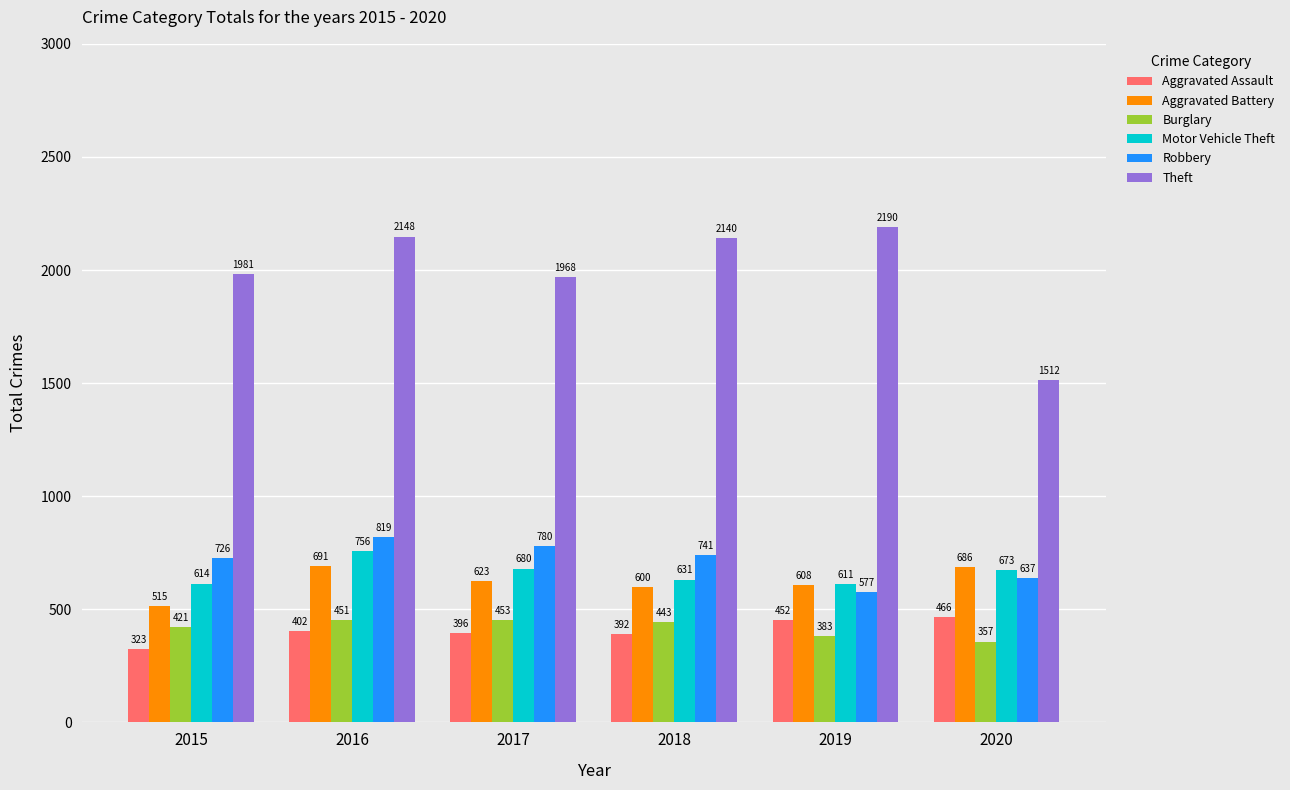

What is the minimum value shown in the chart?

323